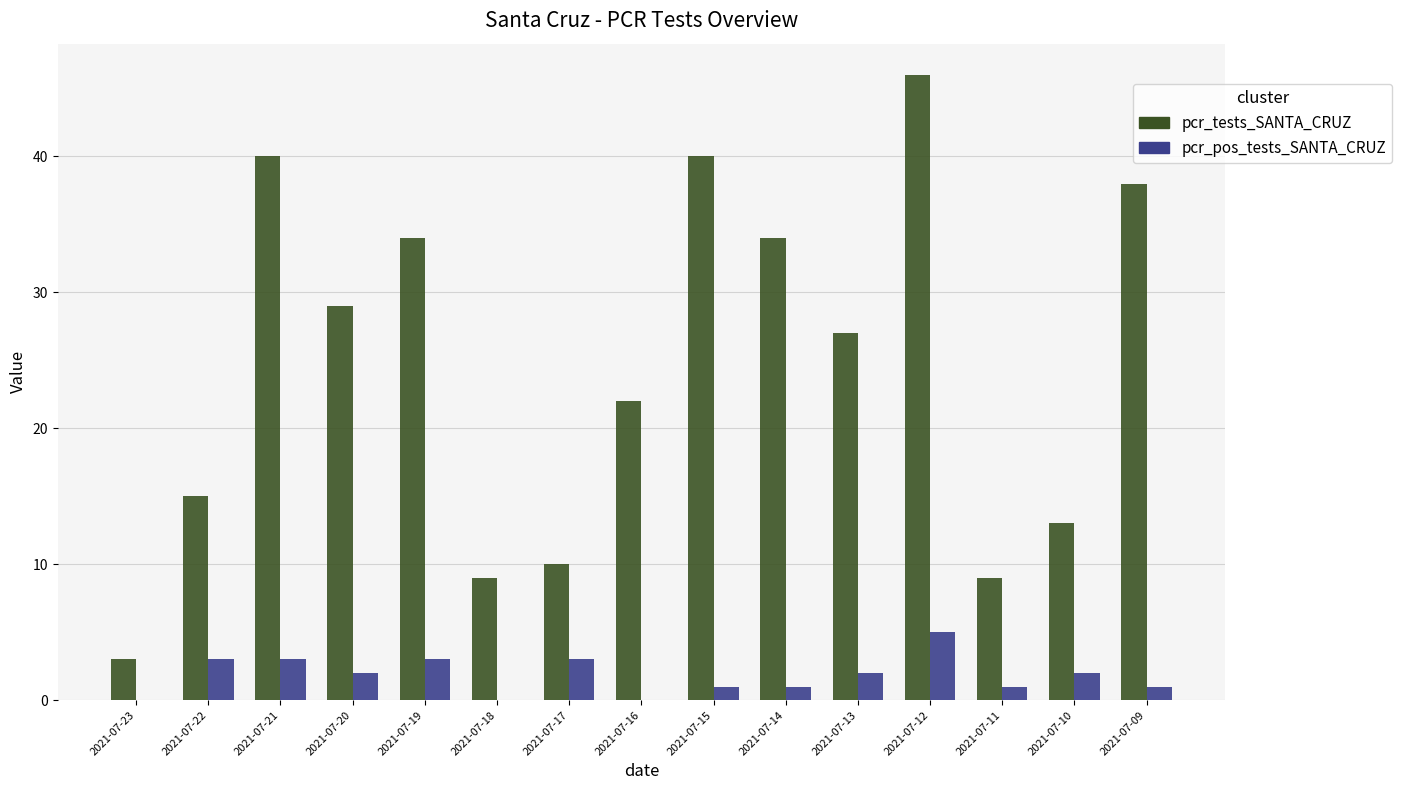

Is the value of pcr_tests_SANTA_CRUZ at 2021-07-22 greater than the value of pcr_pos_tests_SANTA_CRUZ at 2021-07-23?

Yes